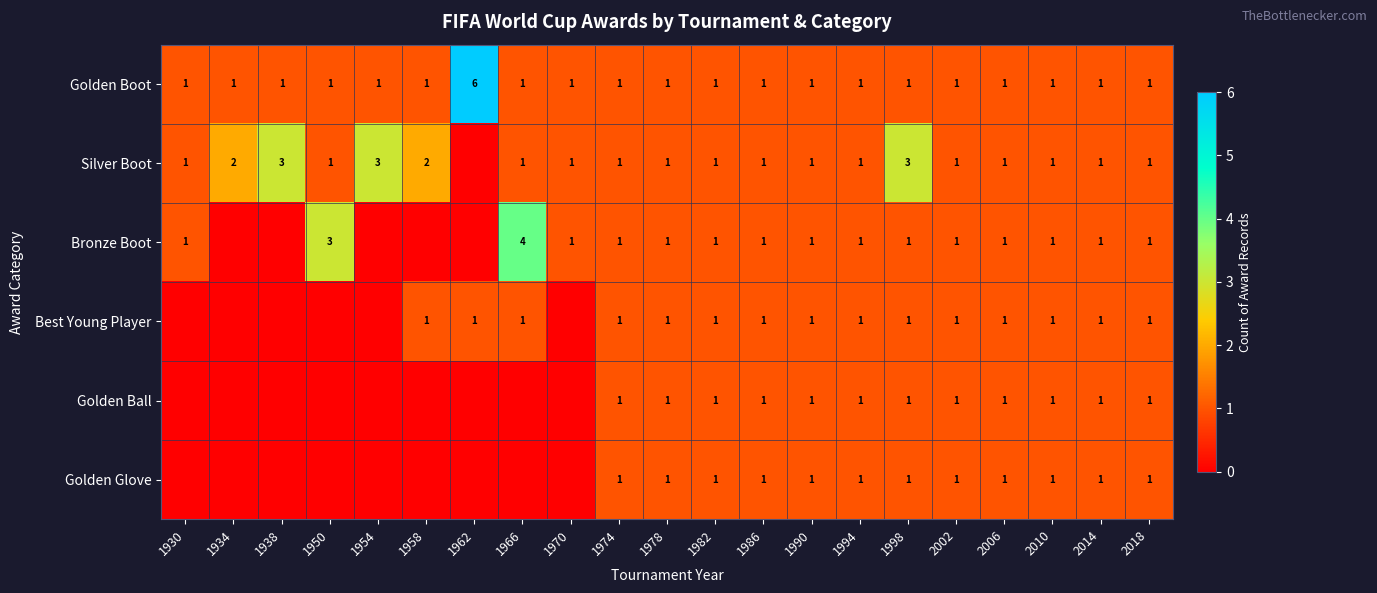

What is the total value across all series at 1998?

8